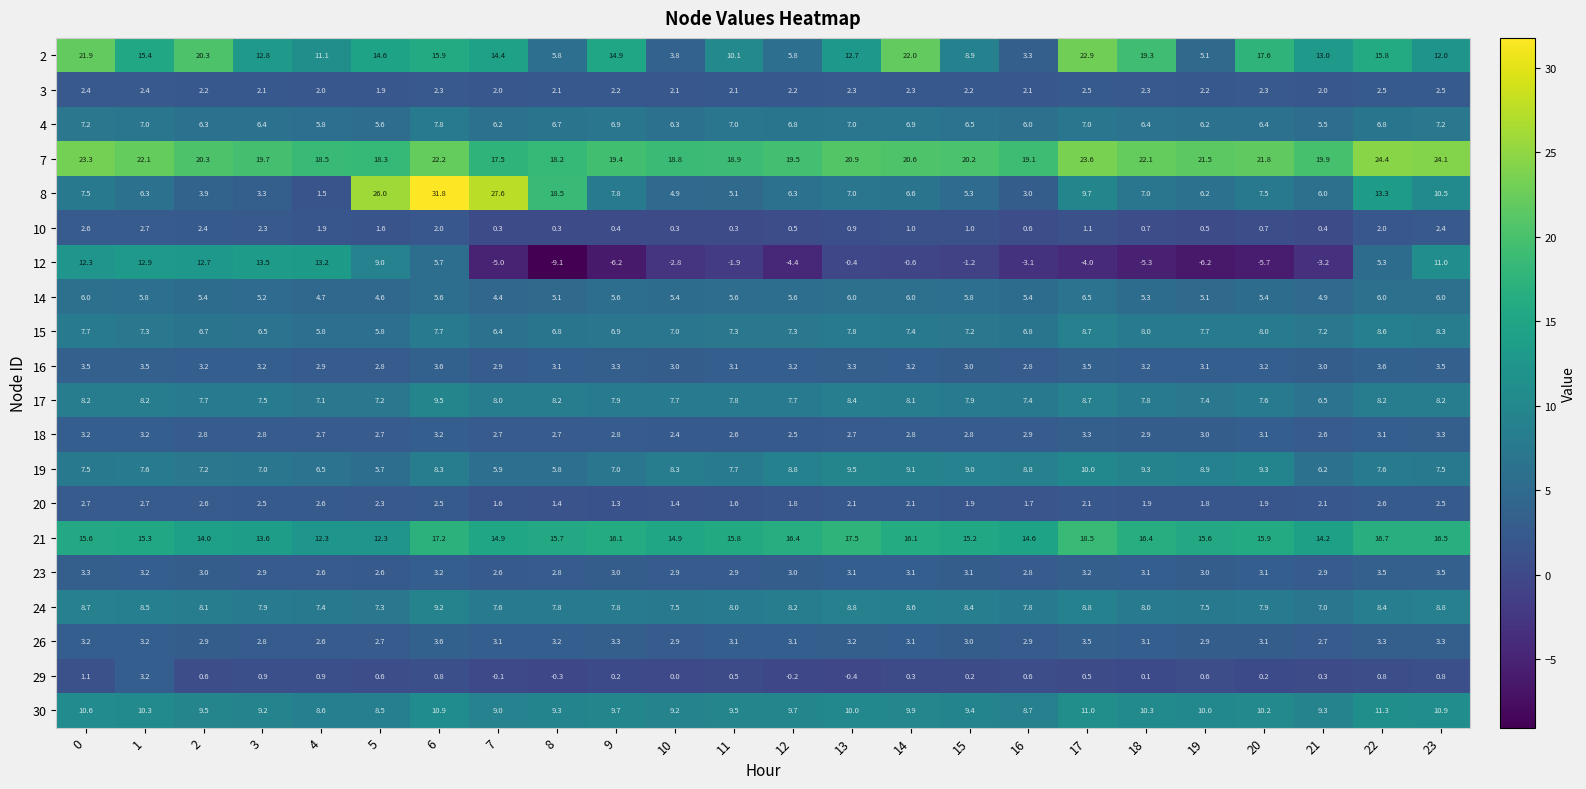

How many series are shown in this chart?

20